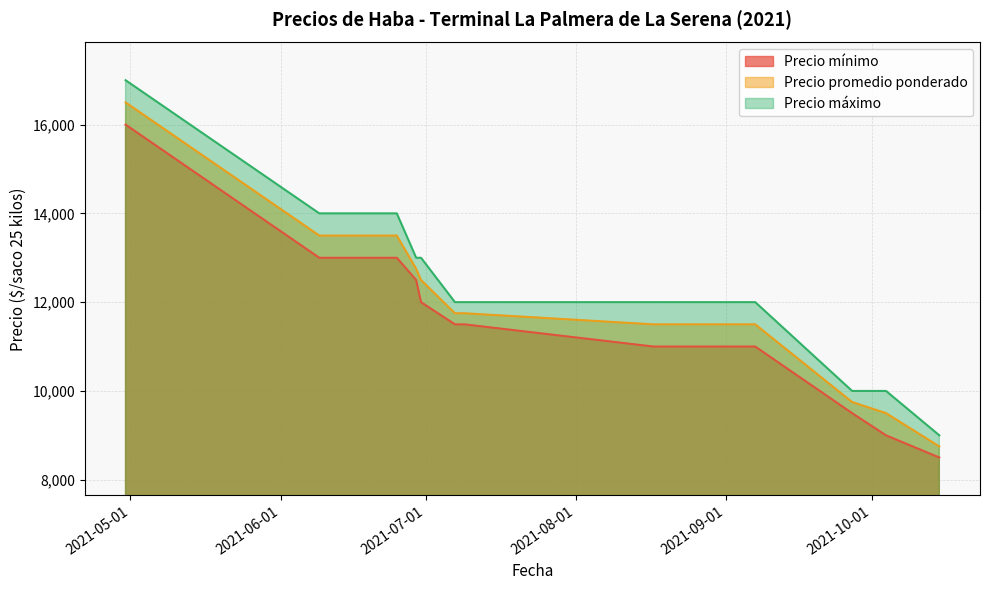

What is the sum of all Precio promedio ponderado values?

156750